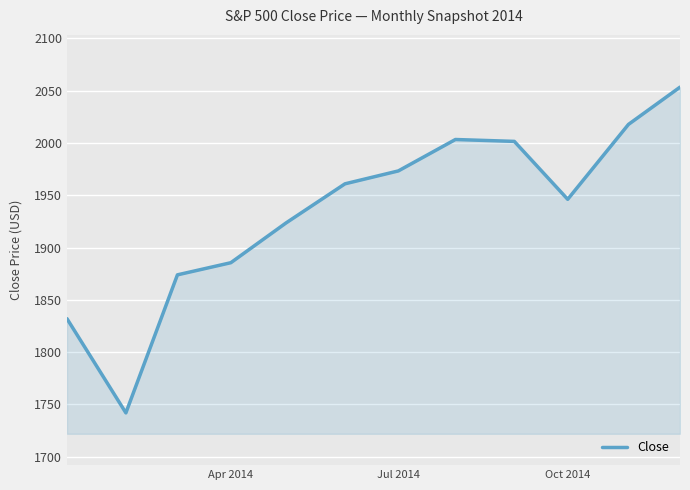

What is the greatest value displayed?

2053.4